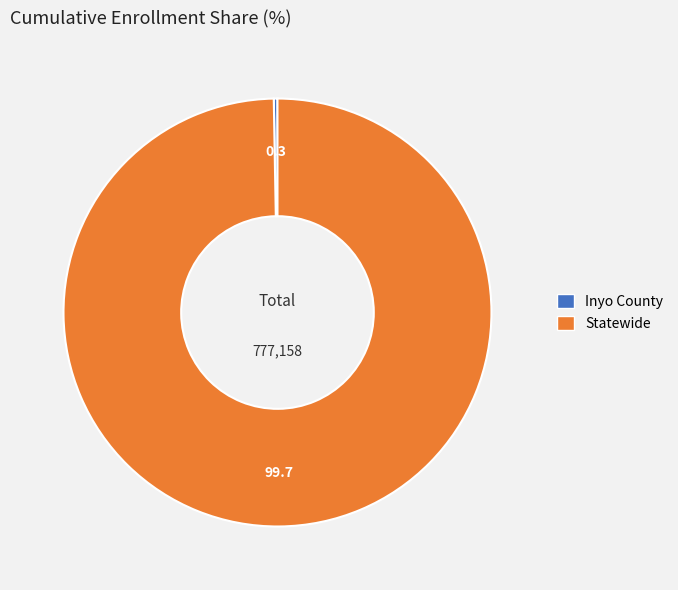

Is it true that Statewide is 100% of the pie?

True